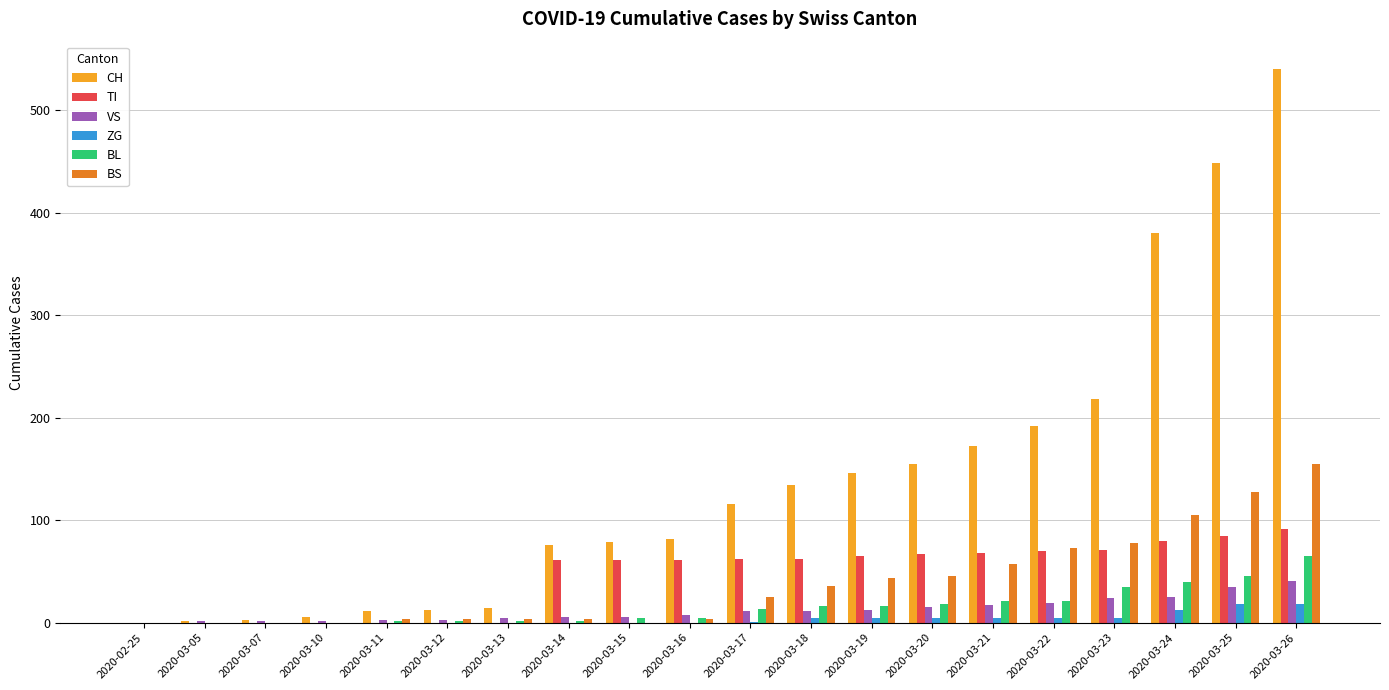

Between 2020-03-05 and 2020-03-24, which series saw the biggest shift?

CH